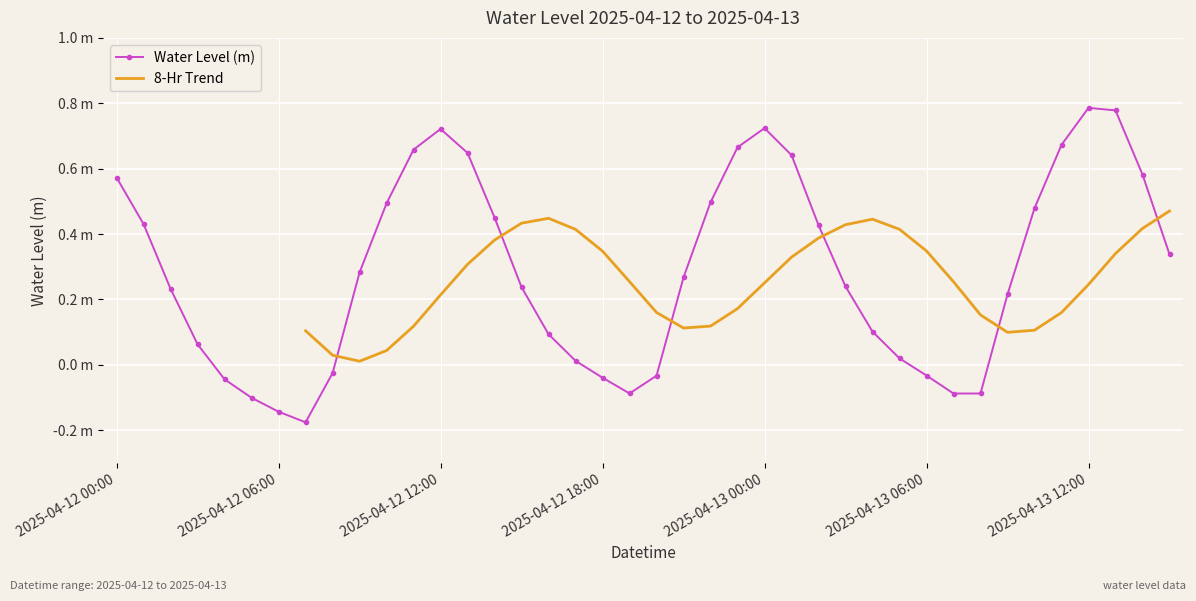

What is the average value?

0.3